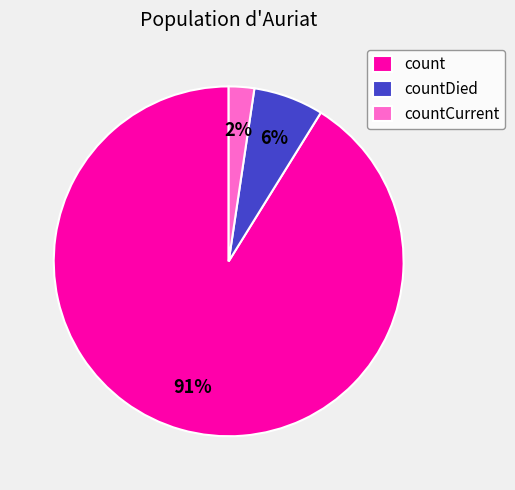

The countCurrent slice represents 2% of the pie. True or false?

True